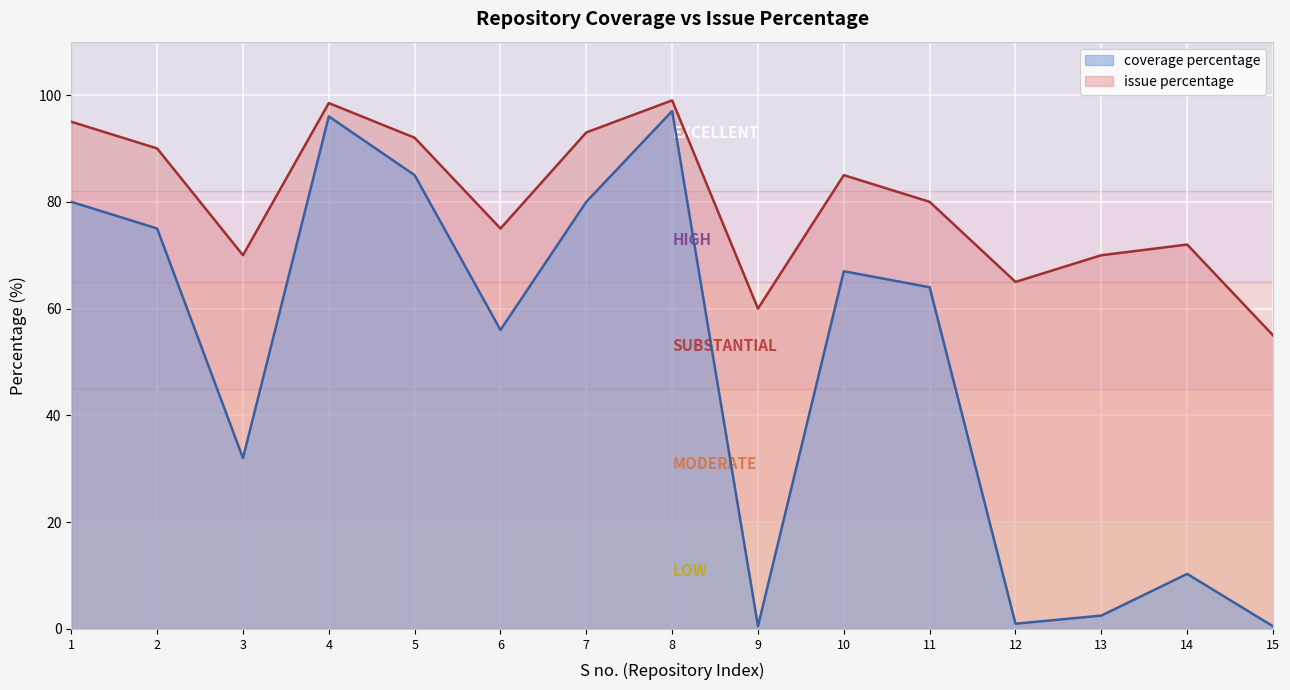

At which label is issue percentage closest to 77?

6